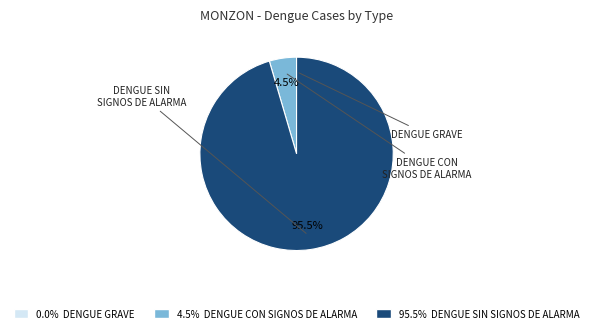

Does any single category account for the majority?

Yes